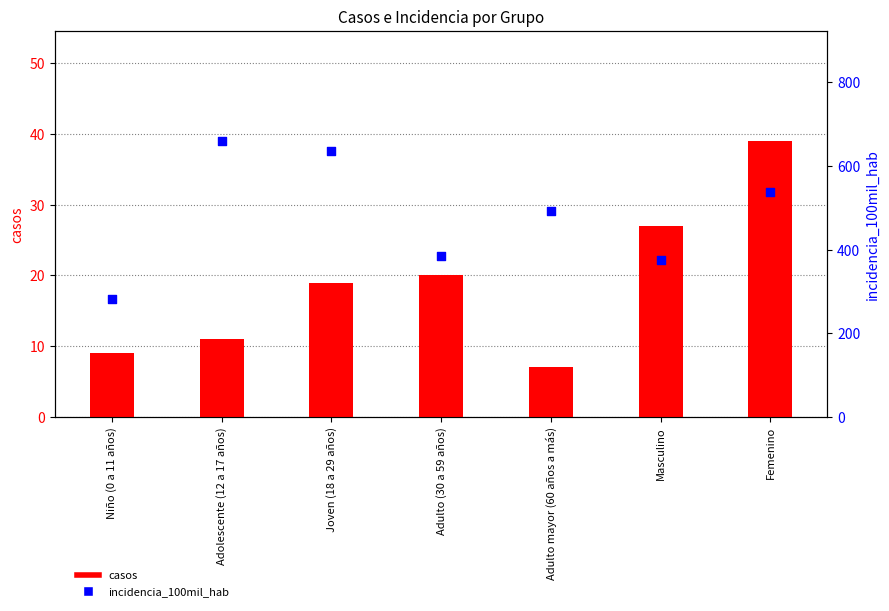

What is the total value across all series at Adulto mayor (60 años a más)?

499.6